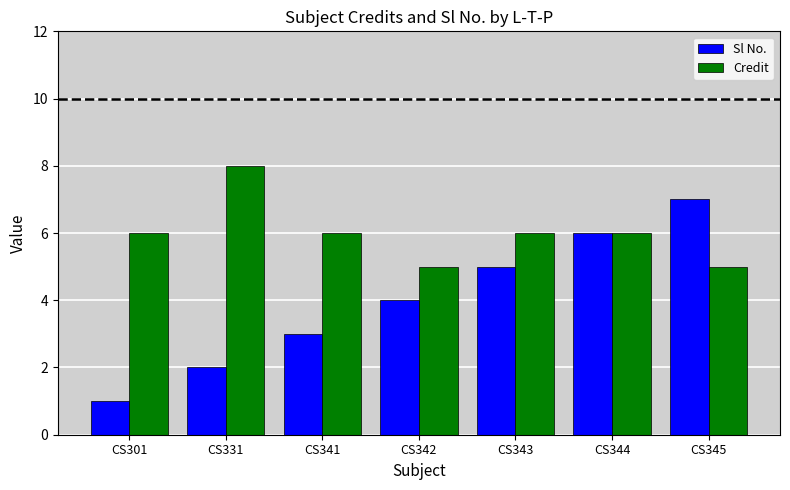

What is the approximate value of Credit at CS343?

6